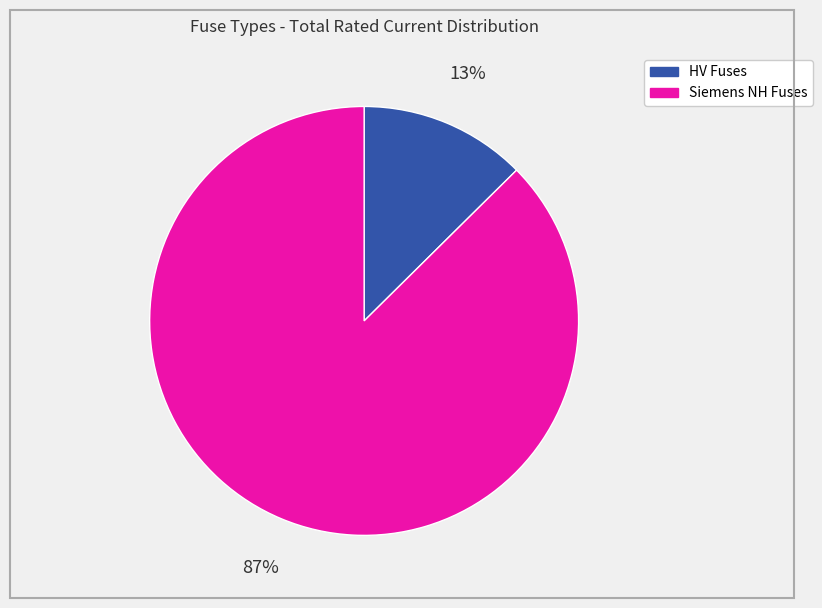

Is there any slice that represents more than half of the pie?

Yes